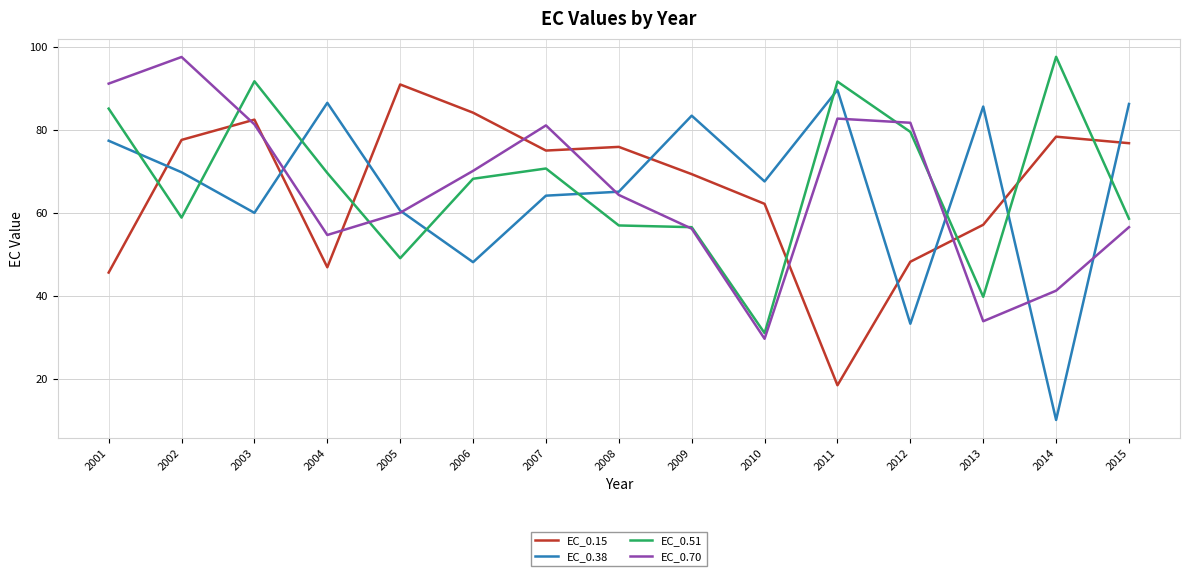

What is the minimum value for EC_0.15?

18.5